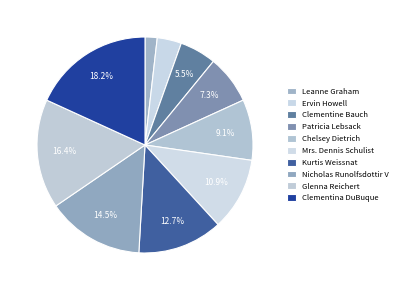

What percentage is the Clementina DuBuque slice, to the nearest percent?

18%